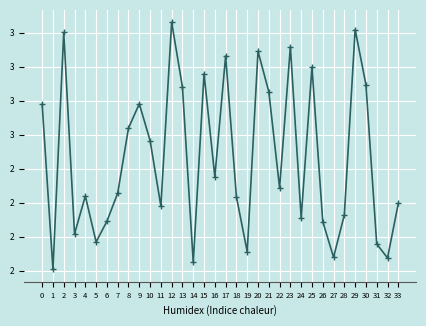

At which category does the data reach its first local peak?

2